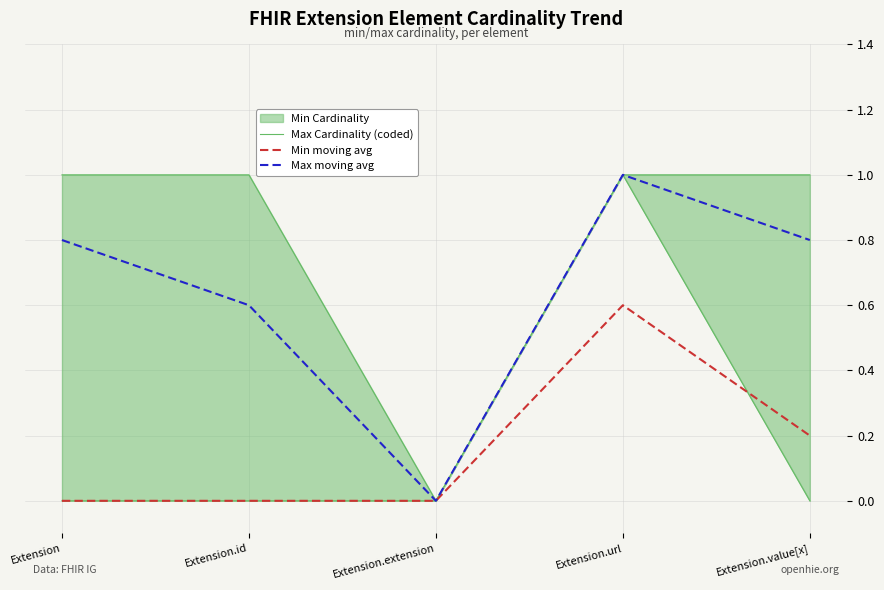

Reading left to right, transcribe all the data shown in this chart.

Max Cardinality (coded): Extension=1.0	Extension.id=1.0	Extension.extension=0.0	Extension.url=1.0	Extension.value[x]=1.0
Min moving avg: Extension=0.0	Extension.id=0.0	Extension.extension=0.0	Extension.url=0.6	Extension.value[x]=0.2
Max moving avg: Extension=0.8	Extension.id=0.6	Extension.extension=0.0	Extension.url=1.0	Extension.value[x]=0.8